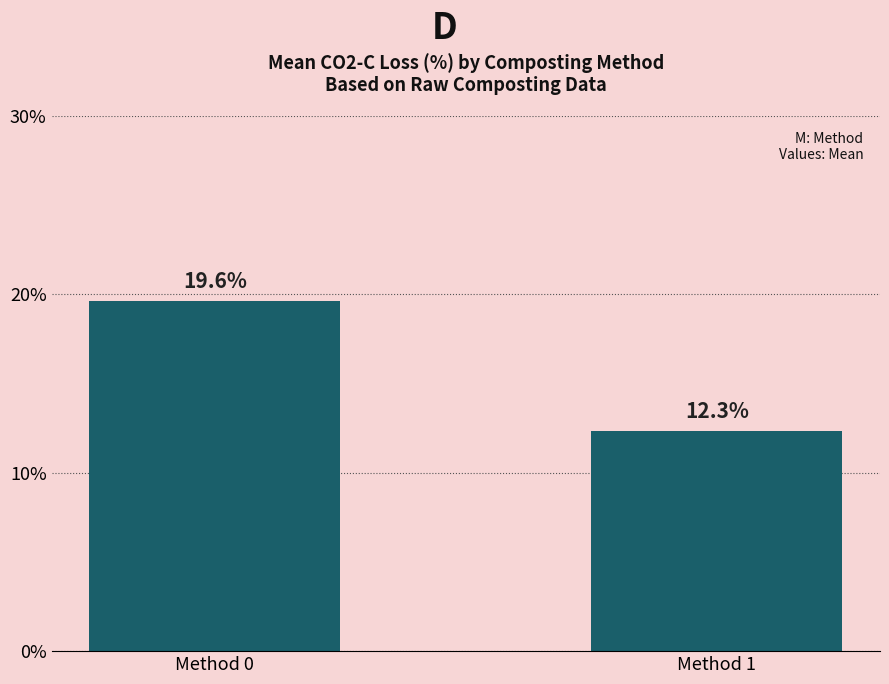

Which category has the highest value across all series?

Method 0